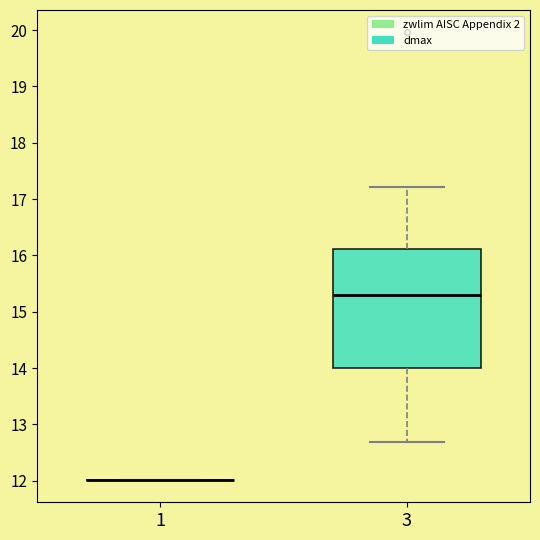

Where does the median line of the box at x = 3 sit on the y-axis? The values are not printed on the chart, so give them approximately, as read against the axis.

15.3